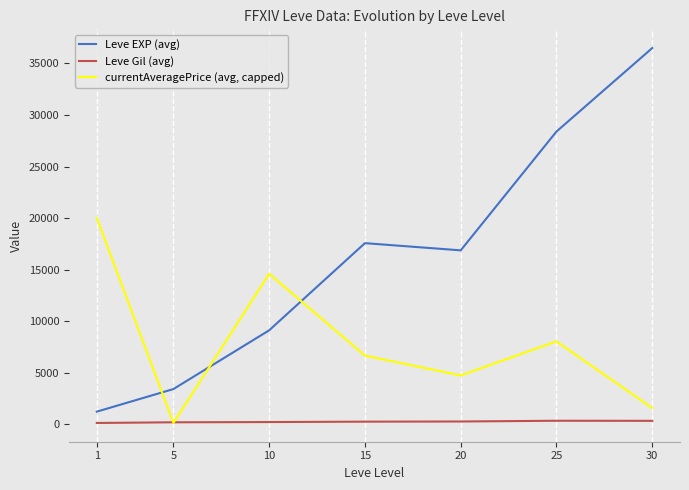

At which label does Leve EXP (avg) first exceed 16865?

15